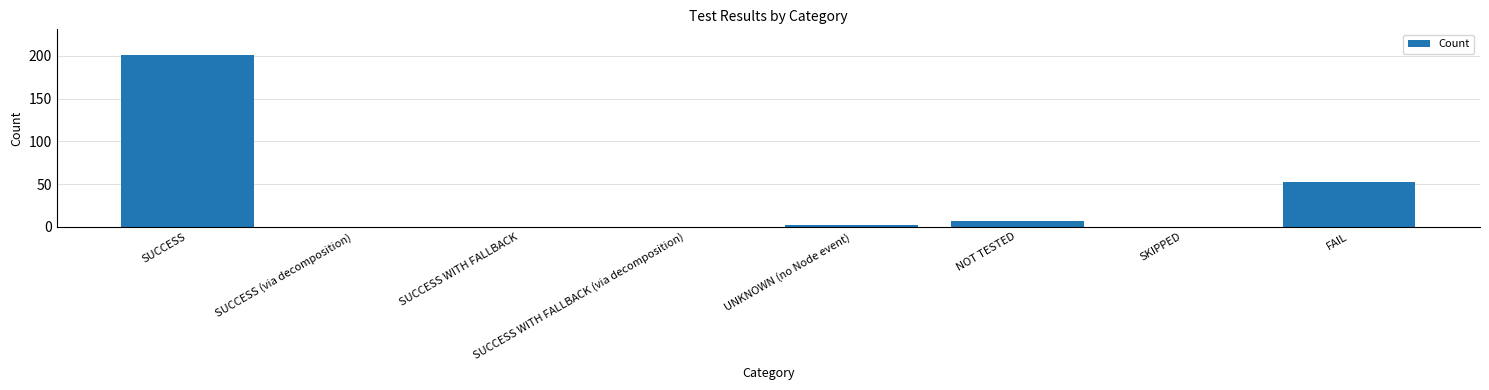

Where does the data first go above 2?

SUCCESS